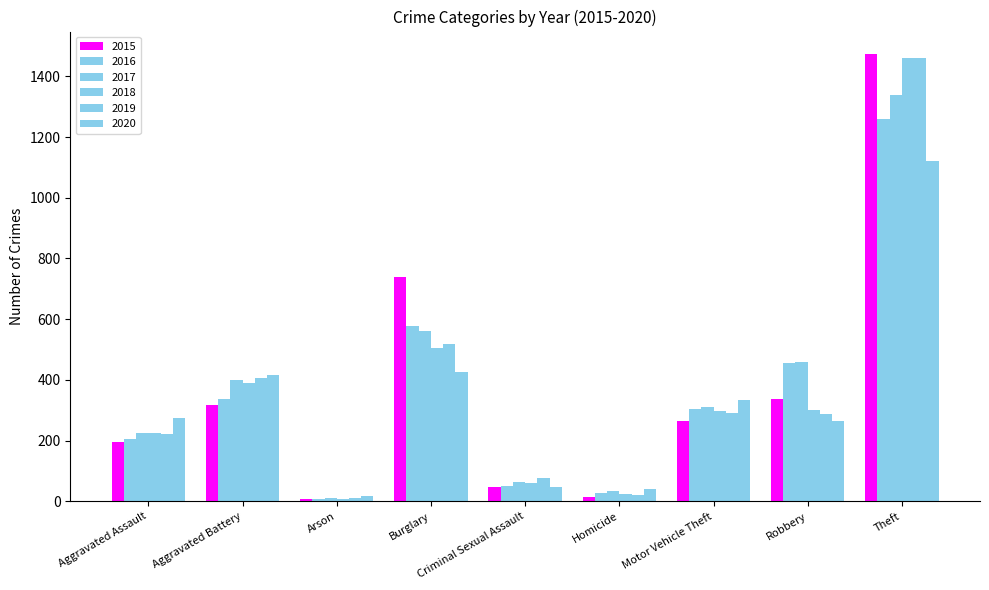

What is the spread (max minus min) of values at Robbery?

197